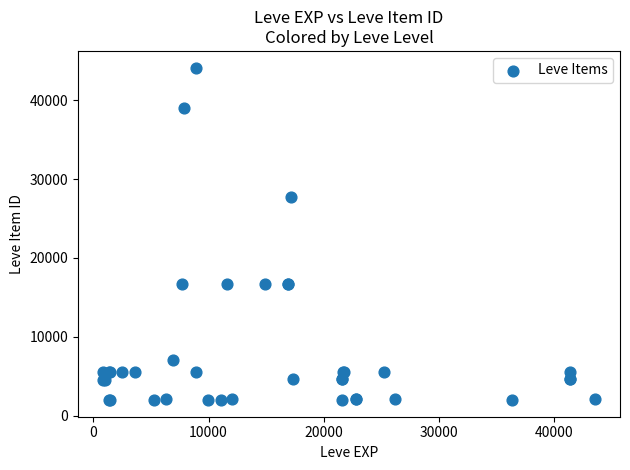

What Y value in the scatter plot is closest to 23052?

27772